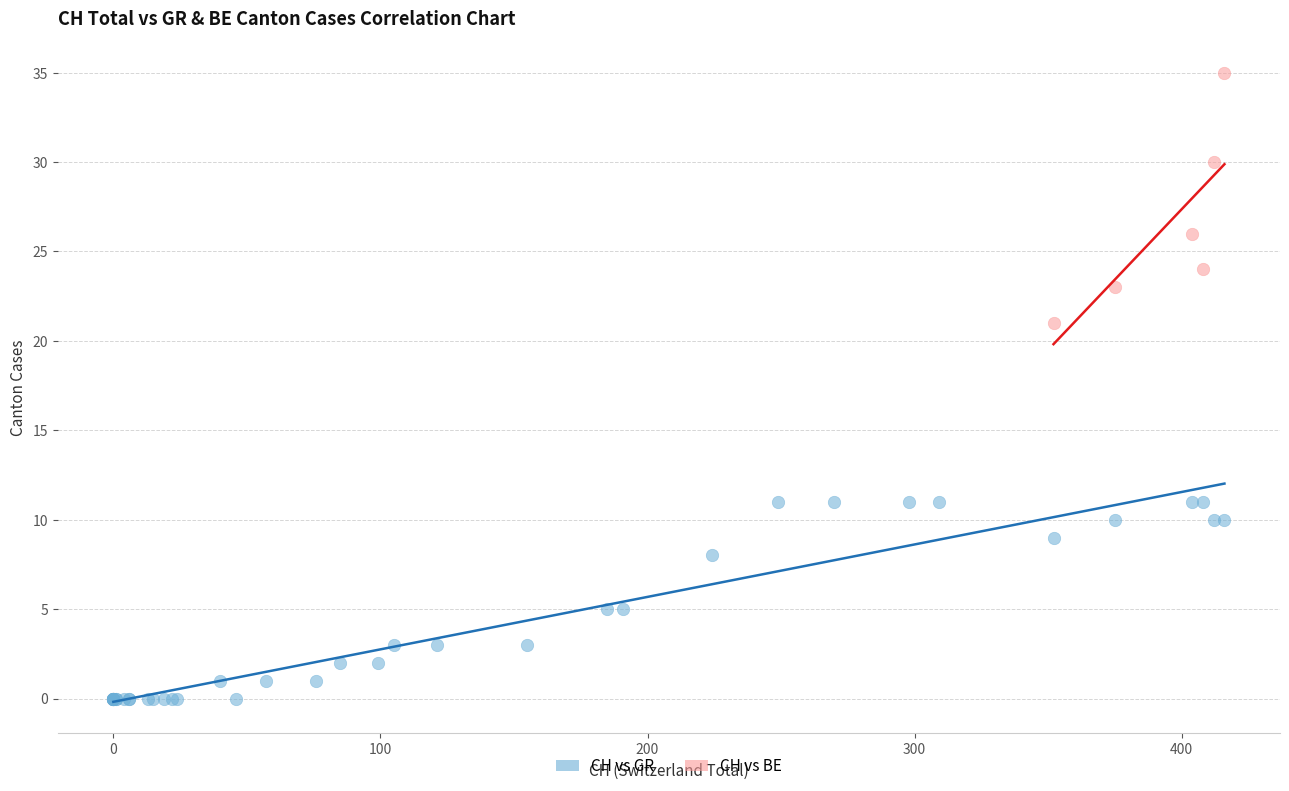

Which series contains the highest Y value?

CH vs BE